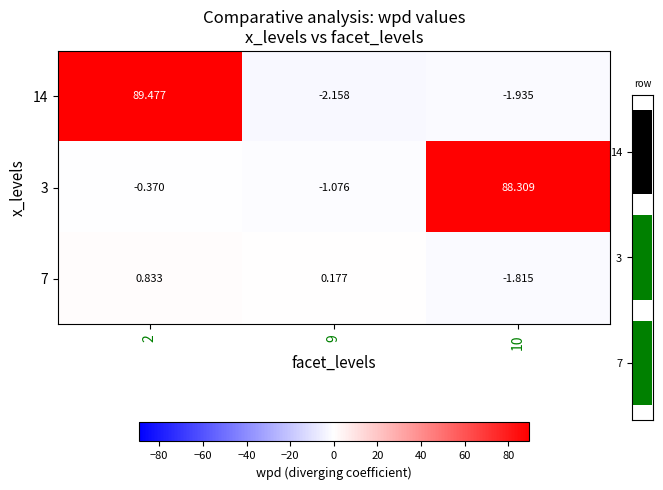

What is the spread (max minus min) of values at 10?

90.2